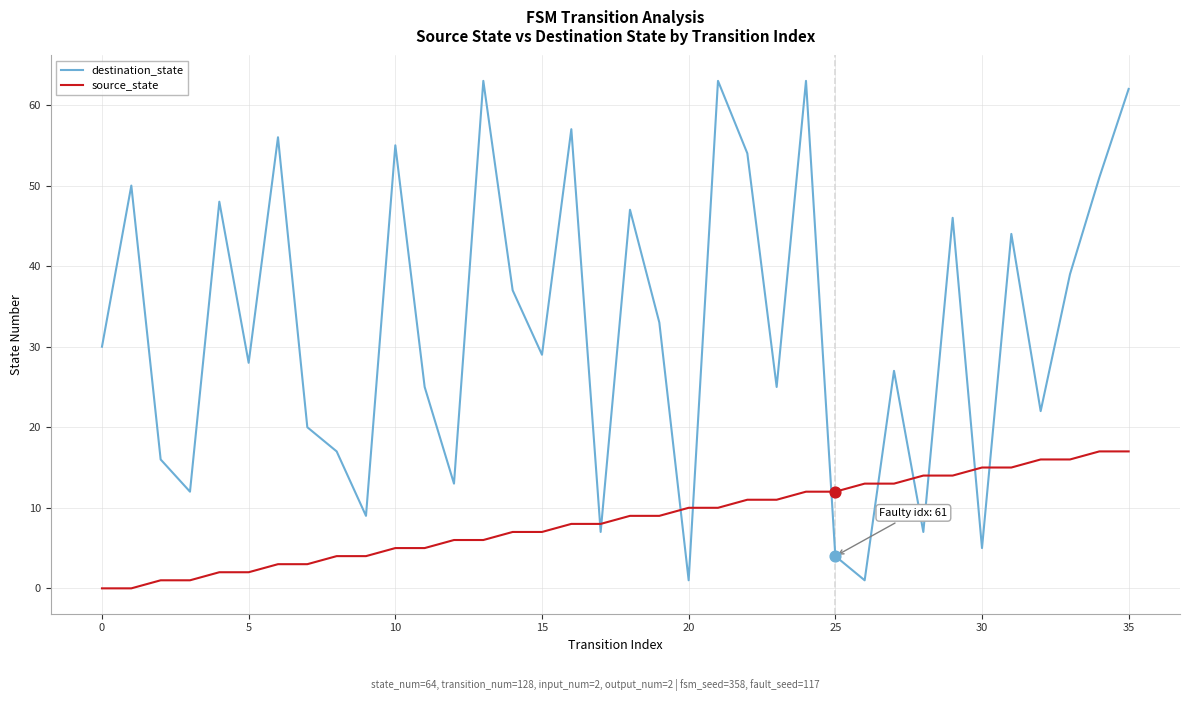

At how many categories does at least one series exceed 23?

23